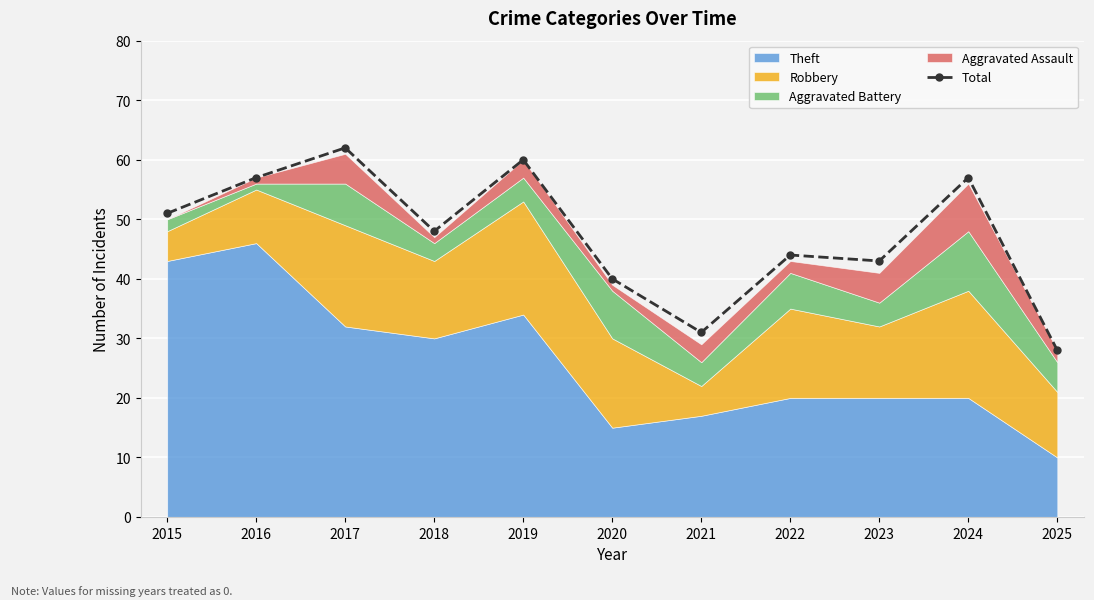

Reading left to right, list all the values displayed in this chart.

51	57	62	48	60	40	31	44	43	57	28